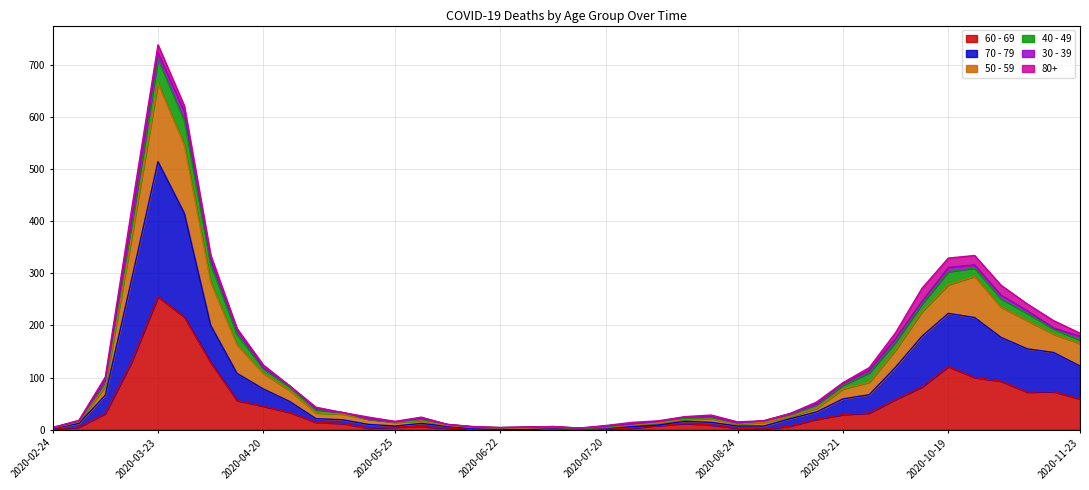

At which category is the sum across all series the highest?

2020-03-23